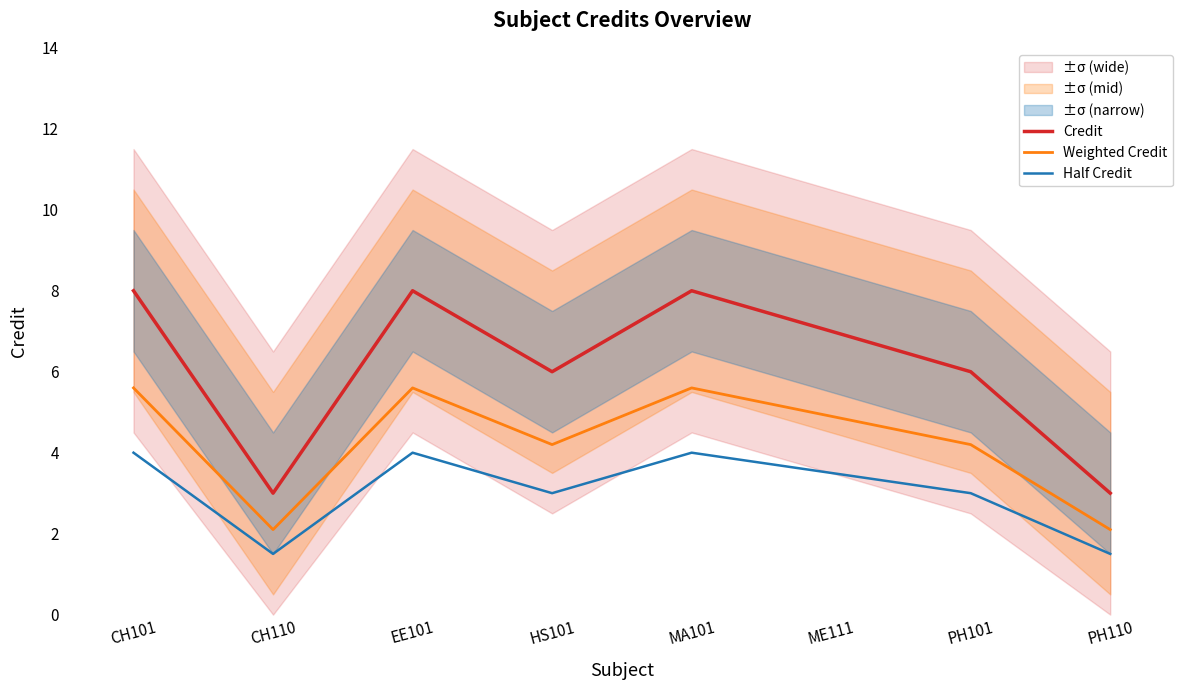

What position from the right is HS101?

5